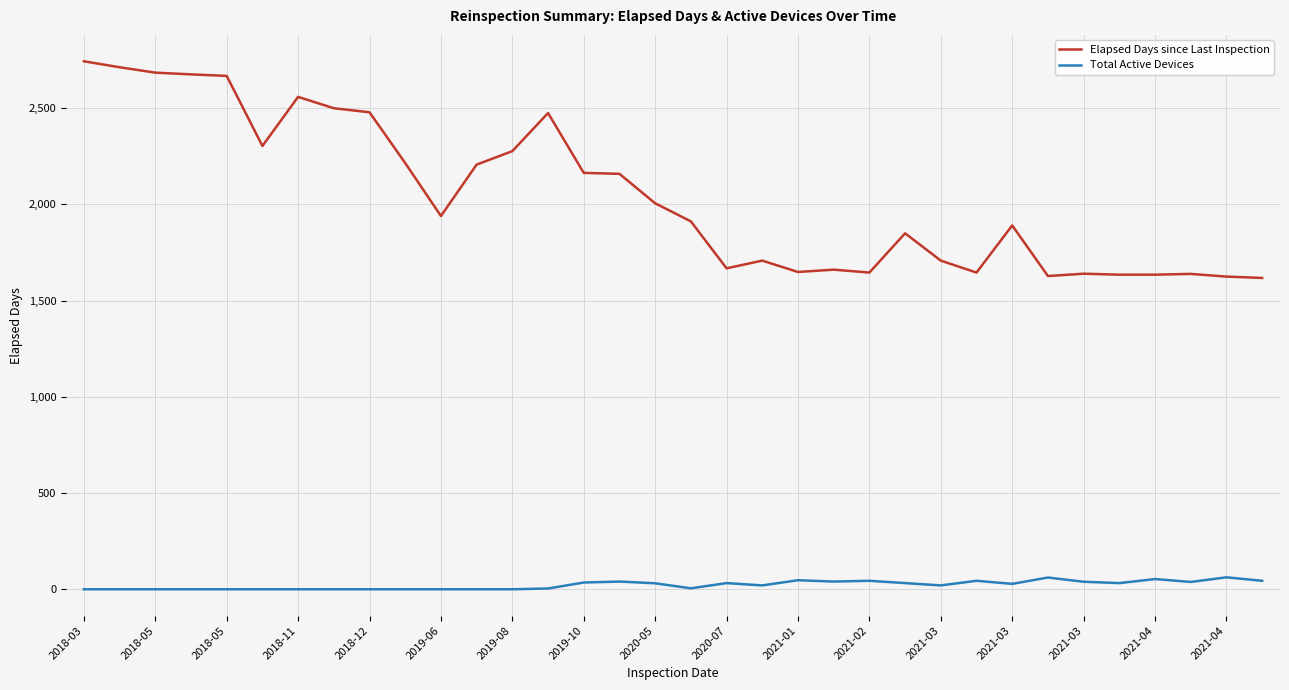

Rank the series by their maximum value, from lowest to highest.

Total Active Devices, Elapsed Days since Last Inspection